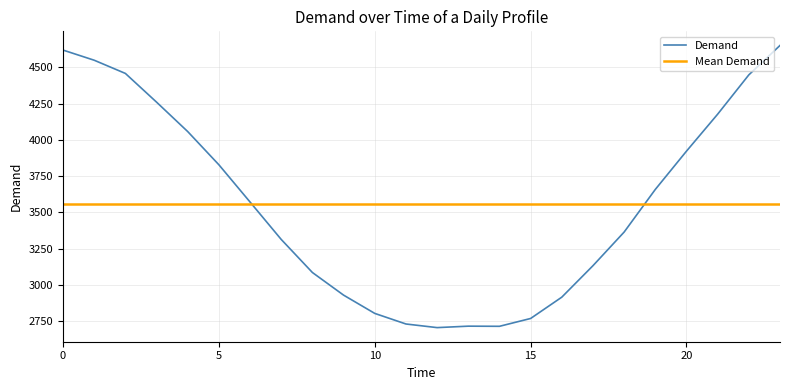

What is the average value?

3558